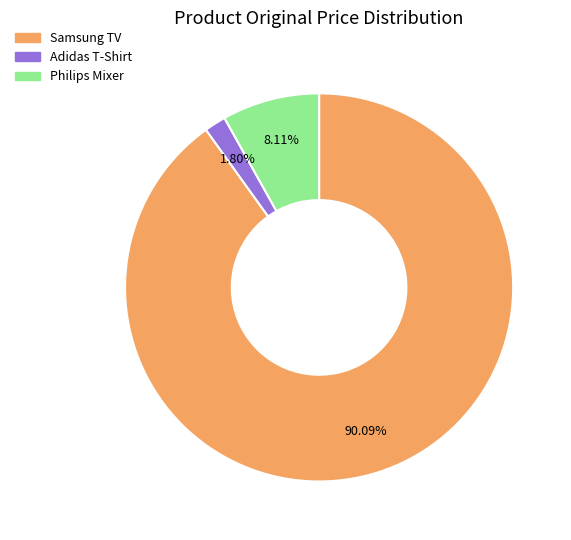

How many slices are in this pie chart?

3